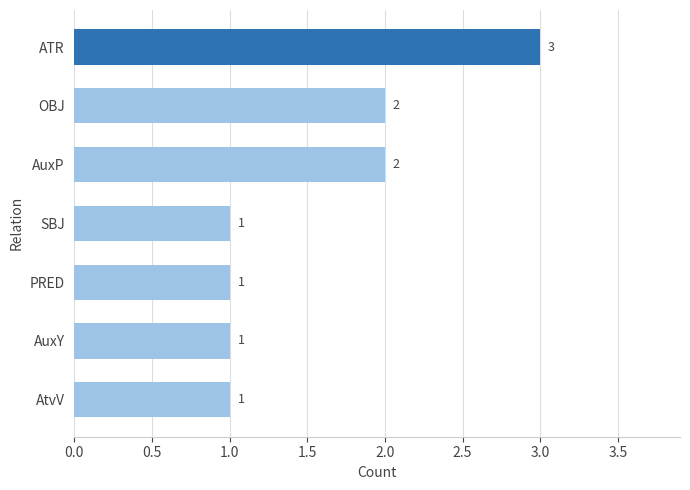

Reading top to bottom, what are all the values shown in this chart?

ATR=3	OBJ=2	AuxP=2	SBJ=1	PRED=1	AuxY=1	AtvV=1